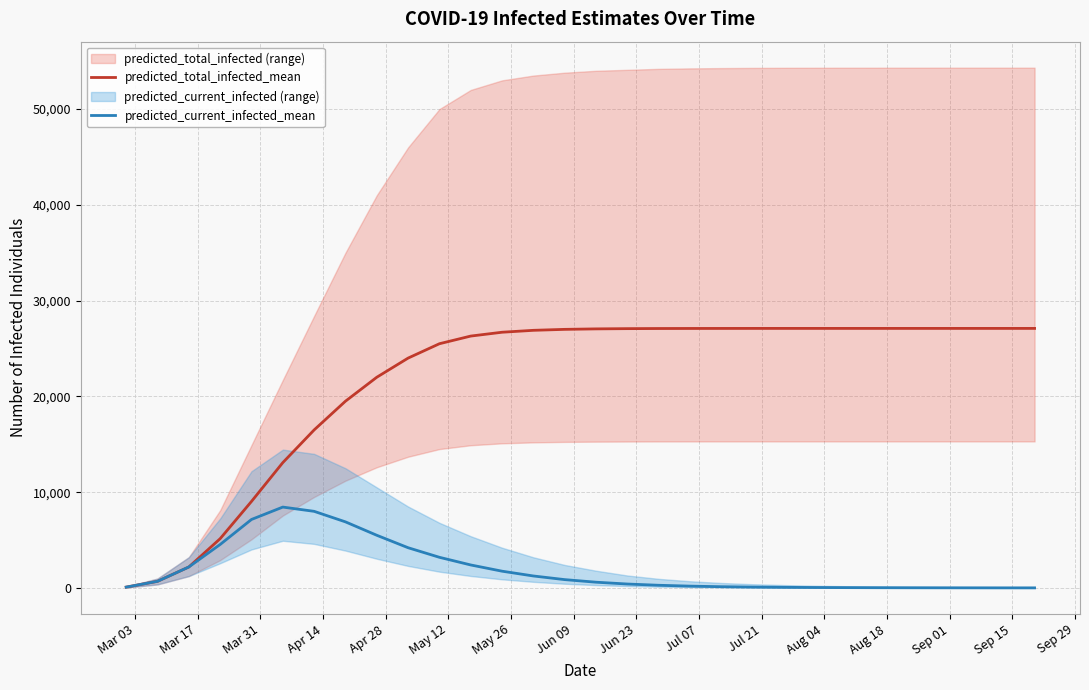

List the series in order of their peak value, highest first.

predicted_total_infected_mean, predicted_current_infected_mean